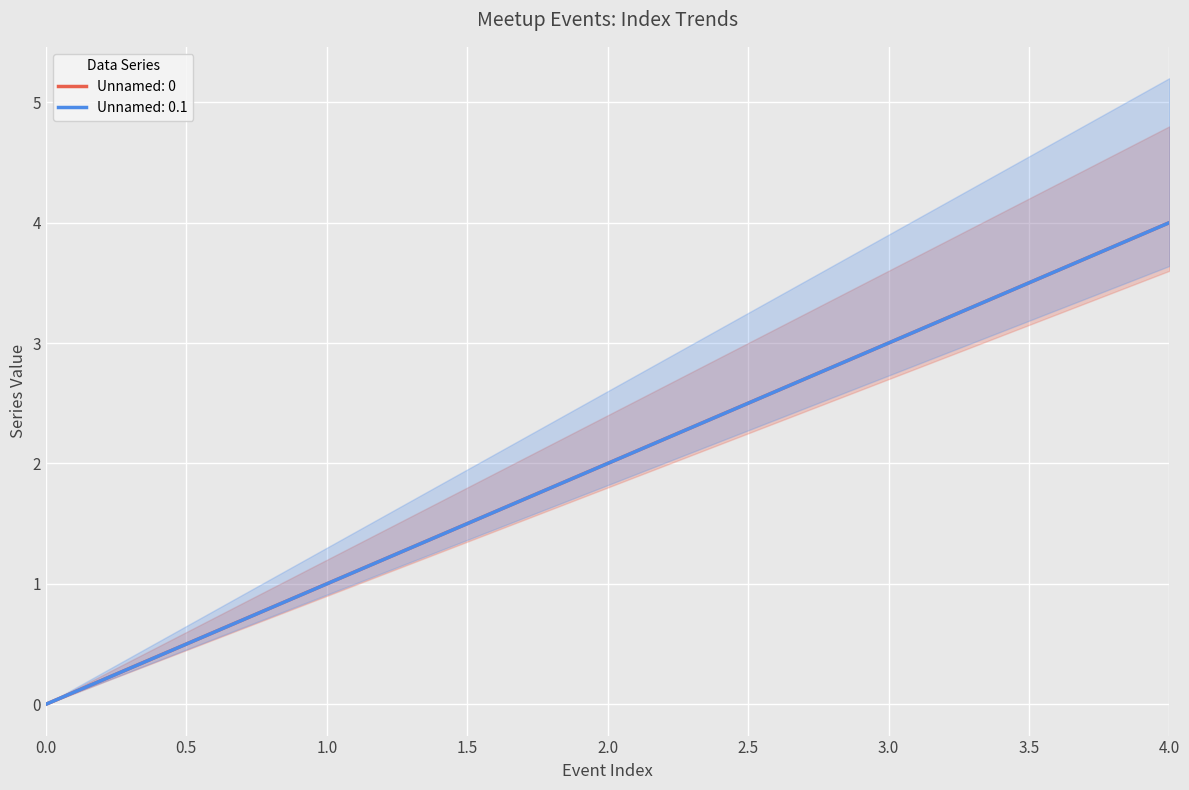

The value at 3 is 3. True or false?

True